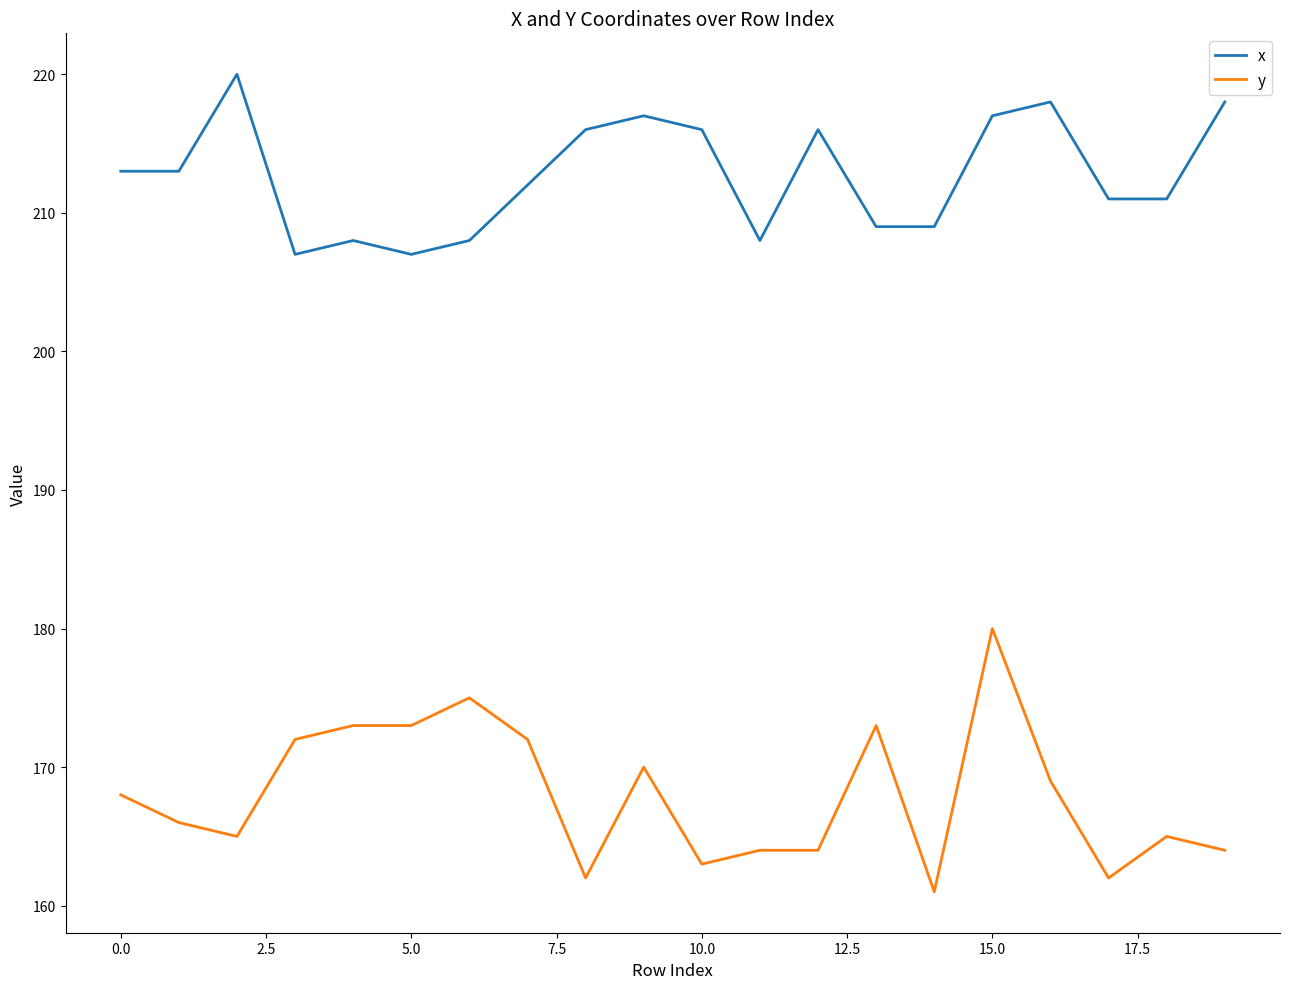

Rank the series by their average value, from lowest to highest.

y, x